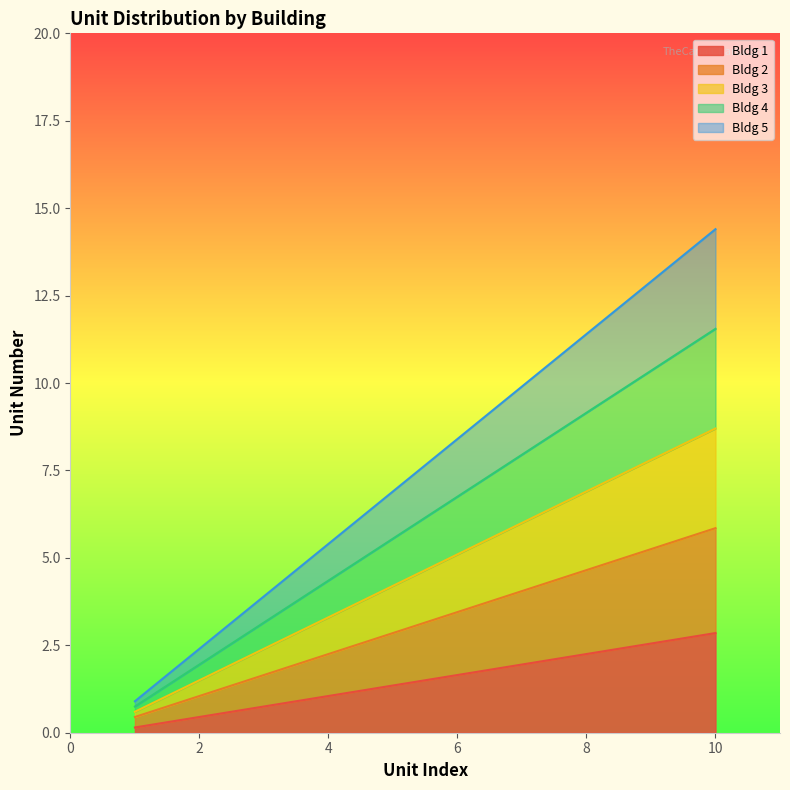

True or false: Bldg 3 and Bldg 4 intersect in this chart.

False